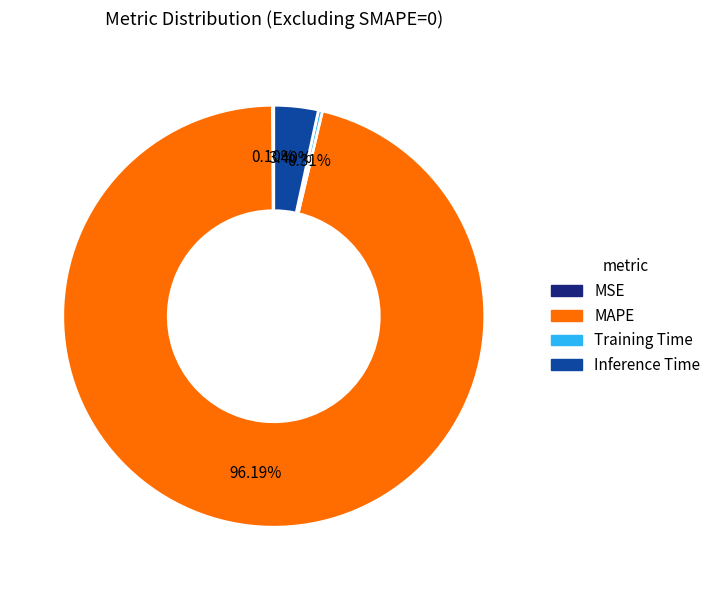

What is the largest slice in the pie chart?

MAPE